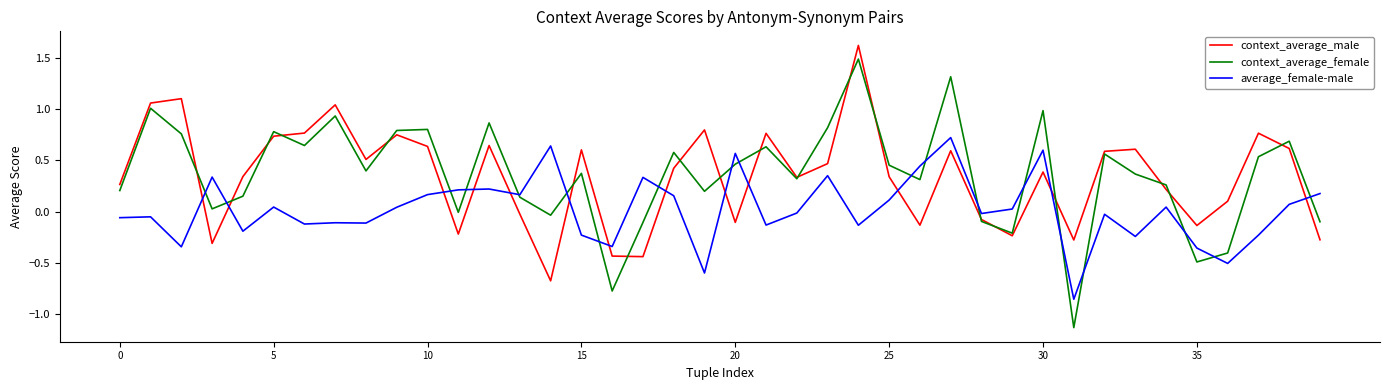

How many intersections are there between average_female-male and context_average_female?

19